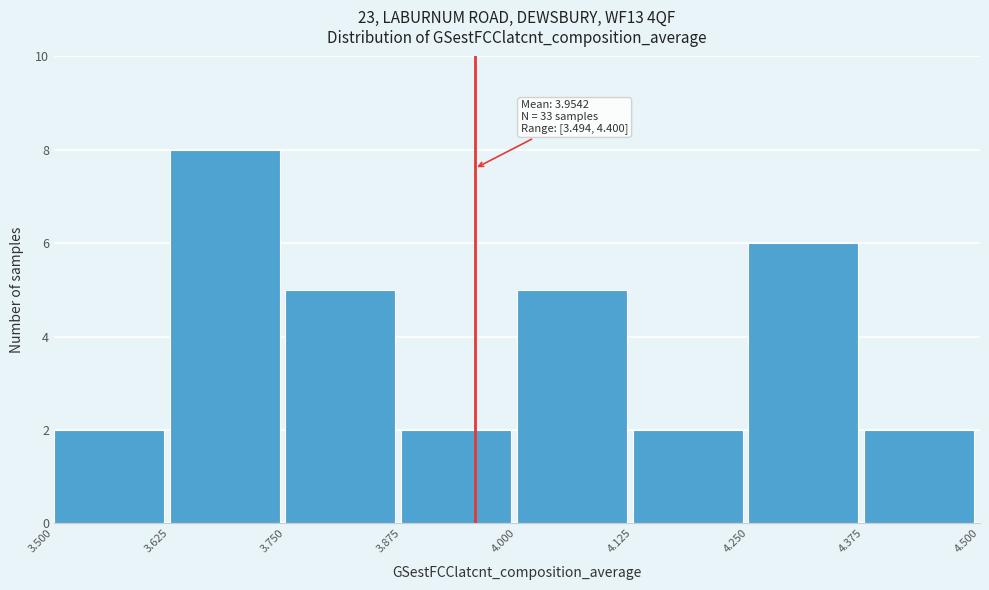

Over which range of the x-axis is the bar tallest?

3.625 to 3.750